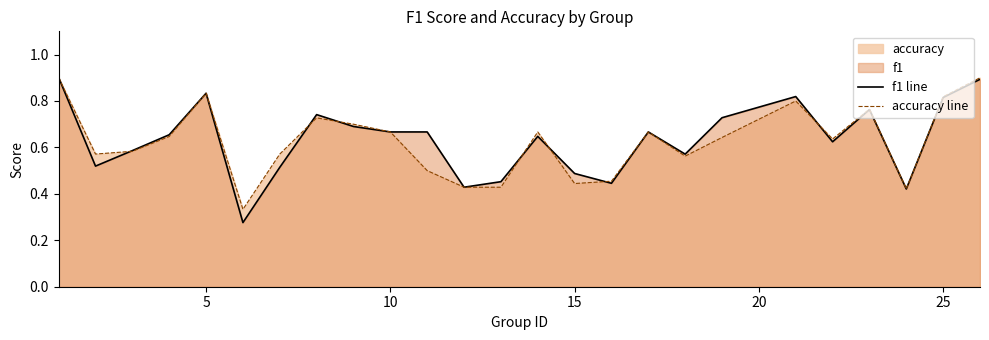

What is the maximum value shown in the chart?

0.9